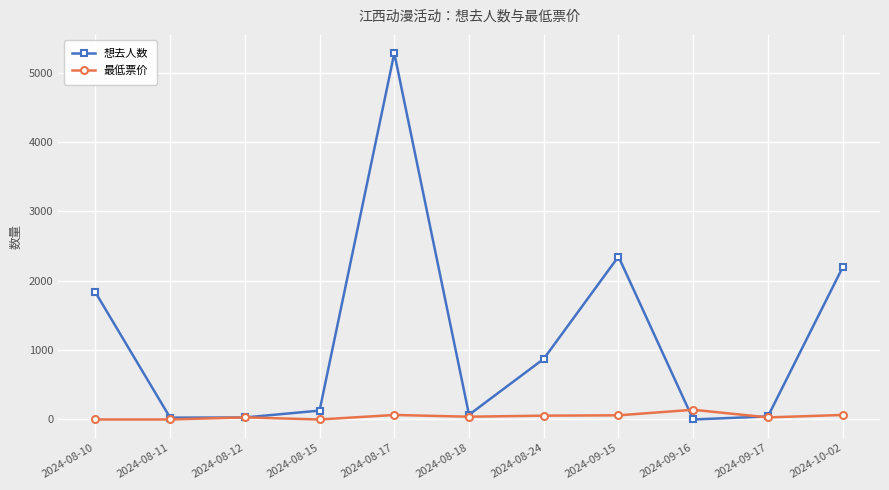

What is the difference between the maximum and minimum values in the 想去人数 series?

5281.0